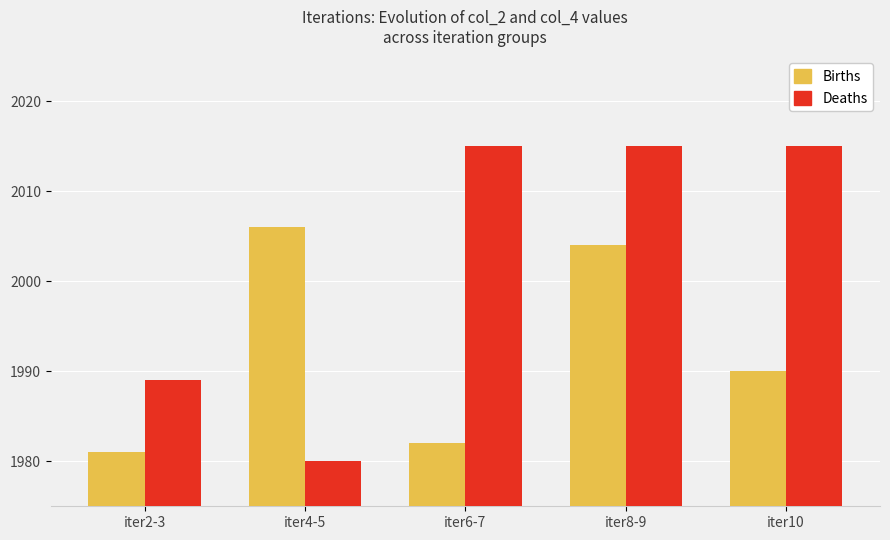

List the series in order of their overall mean, highest first.

Deaths, Births